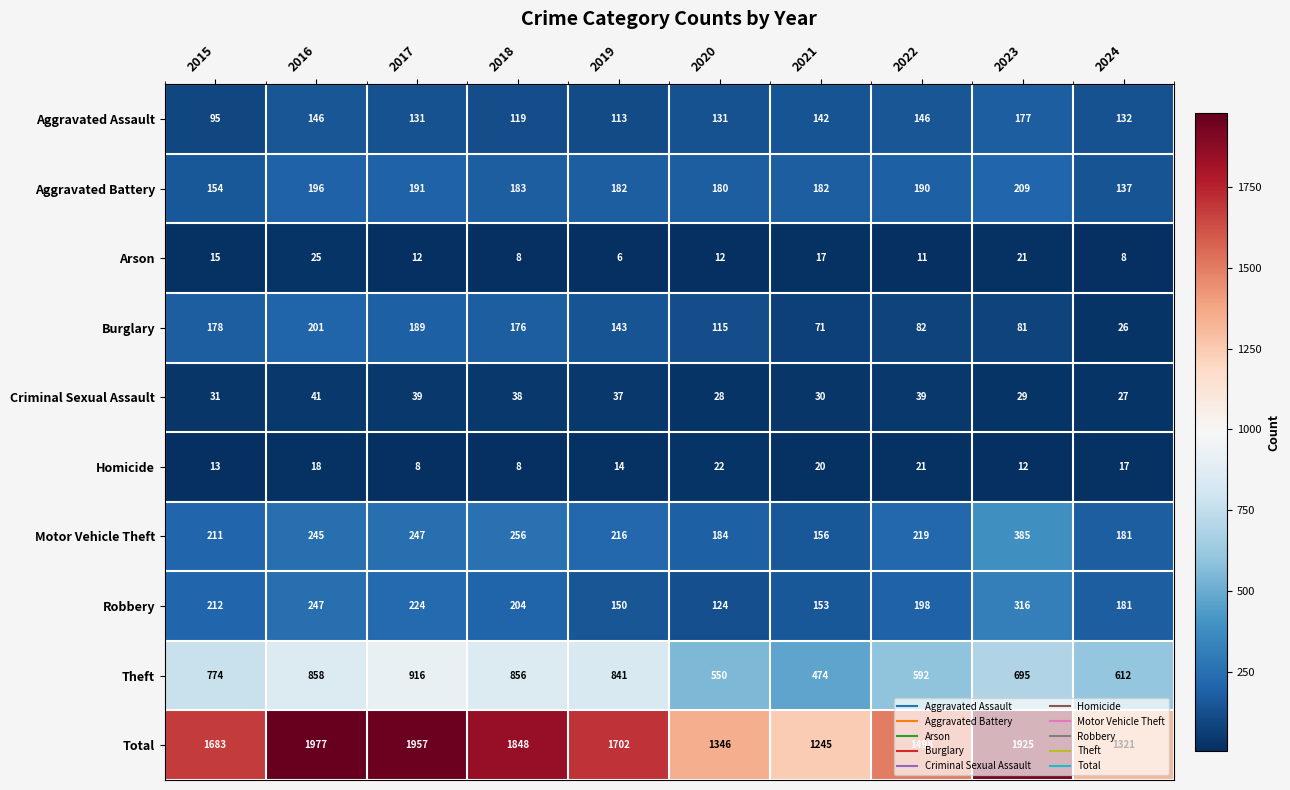

Count the number of categories in the chart.

10